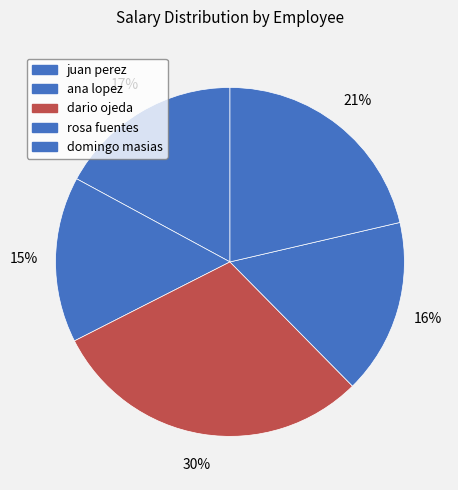

What percentage is the juan perez slice, to the nearest percent?

17%